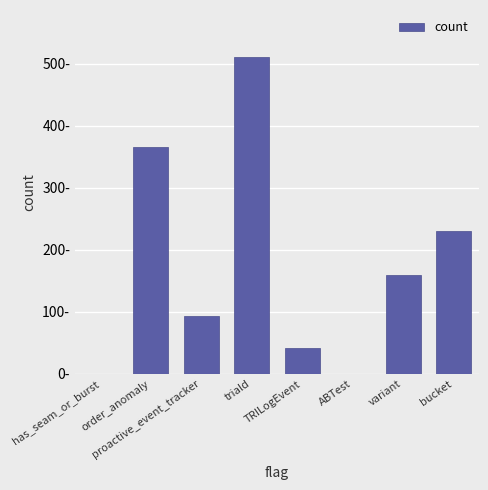

What is the value of the 7th bar from the left?

160